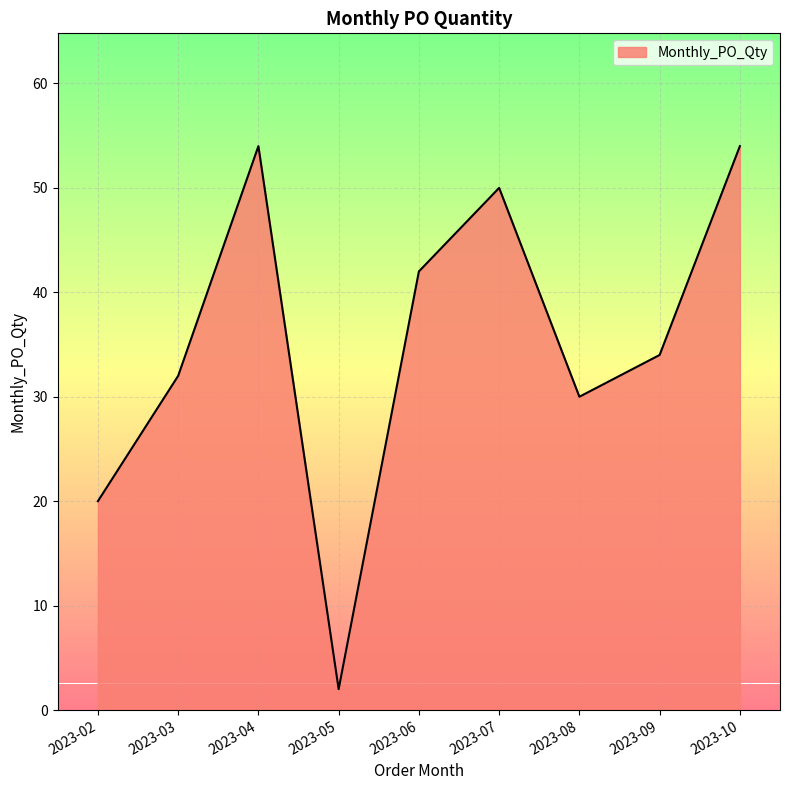

Which category has the lowest value across all series?

2023-05